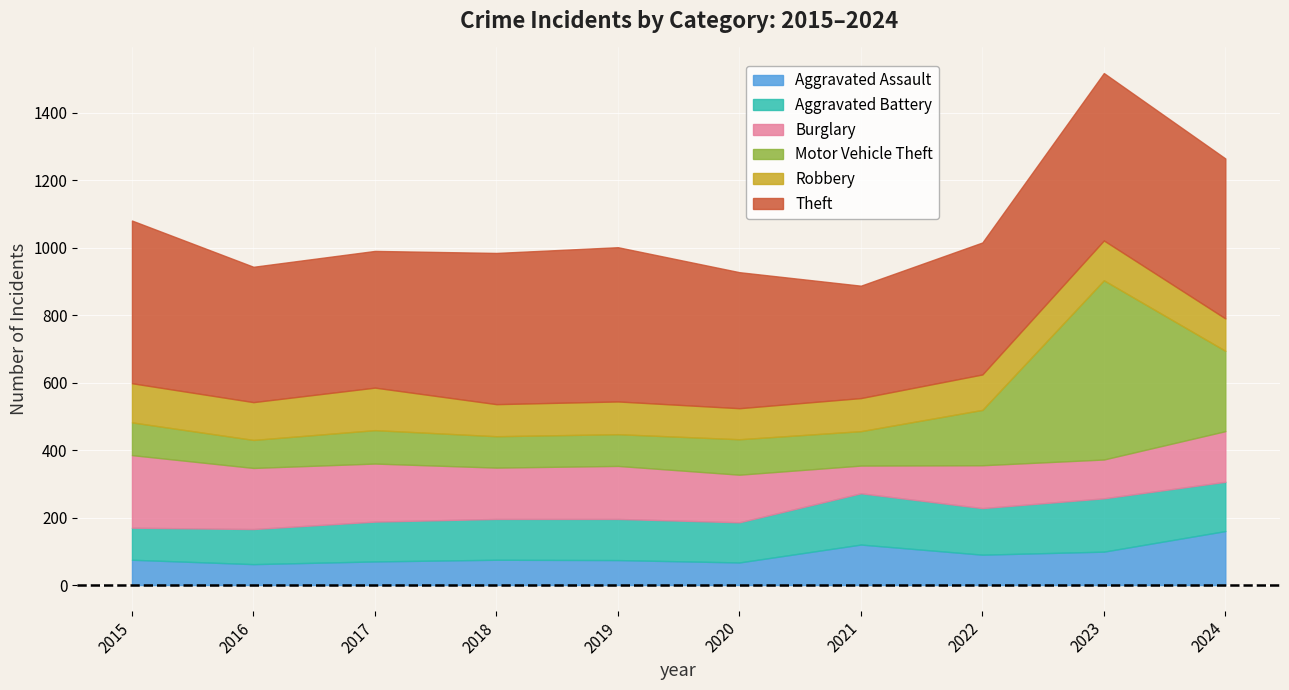

How many values in the Burglary series are below 152?

5